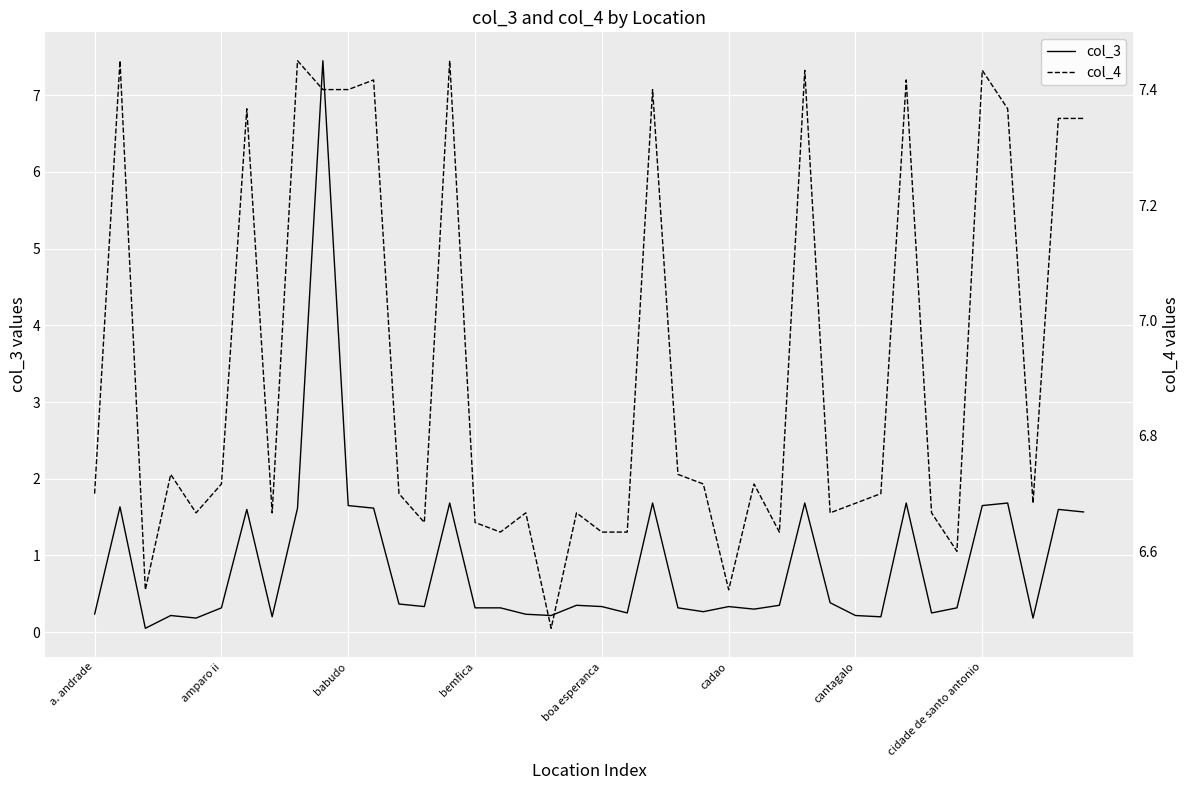

What is the value of the col_3 point at the 2nd from the left?

1.6